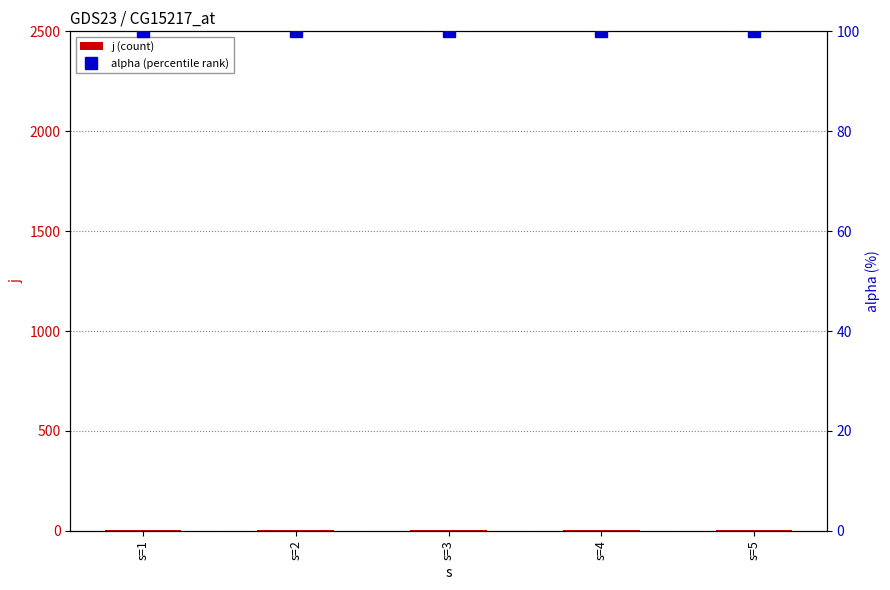

Rank the series by their maximum value, from lowest to highest.

j (count), alpha (percentile rank)